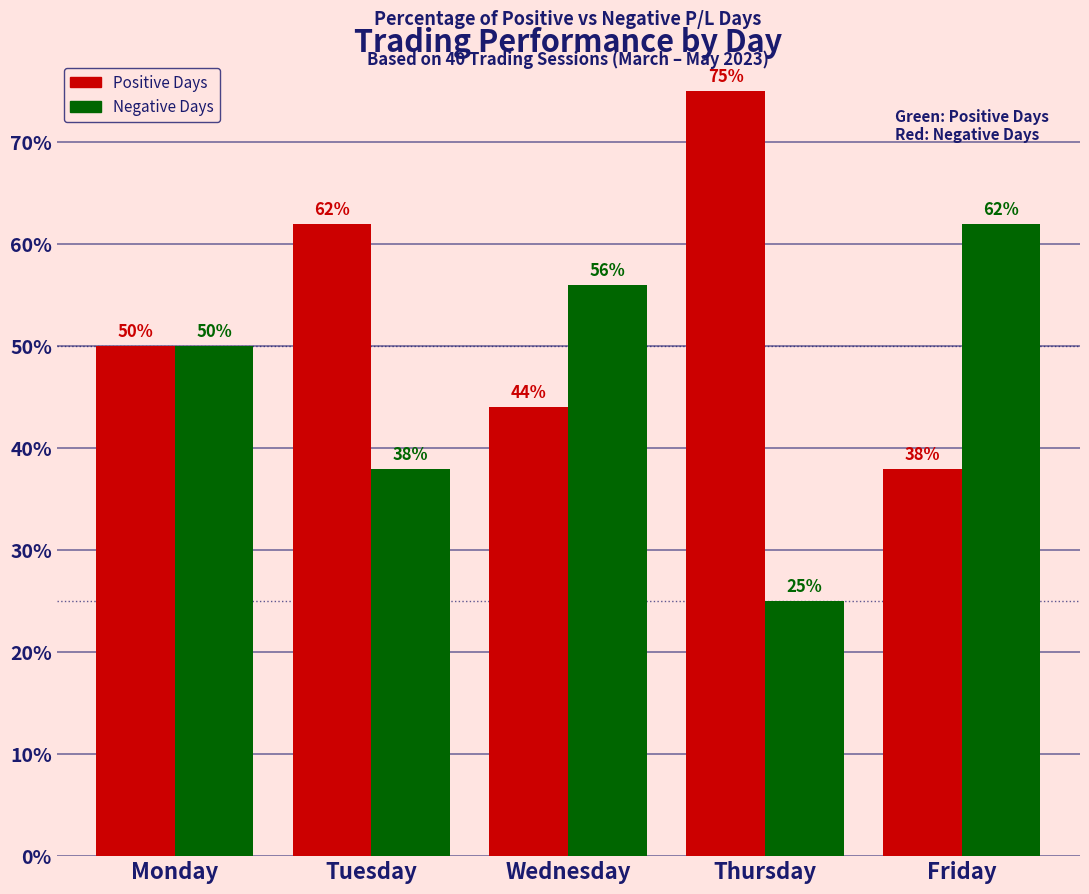

Rank the categories by Positive Days value from lowest to highest.

Friday, Wednesday, Monday, Tuesday, Thursday